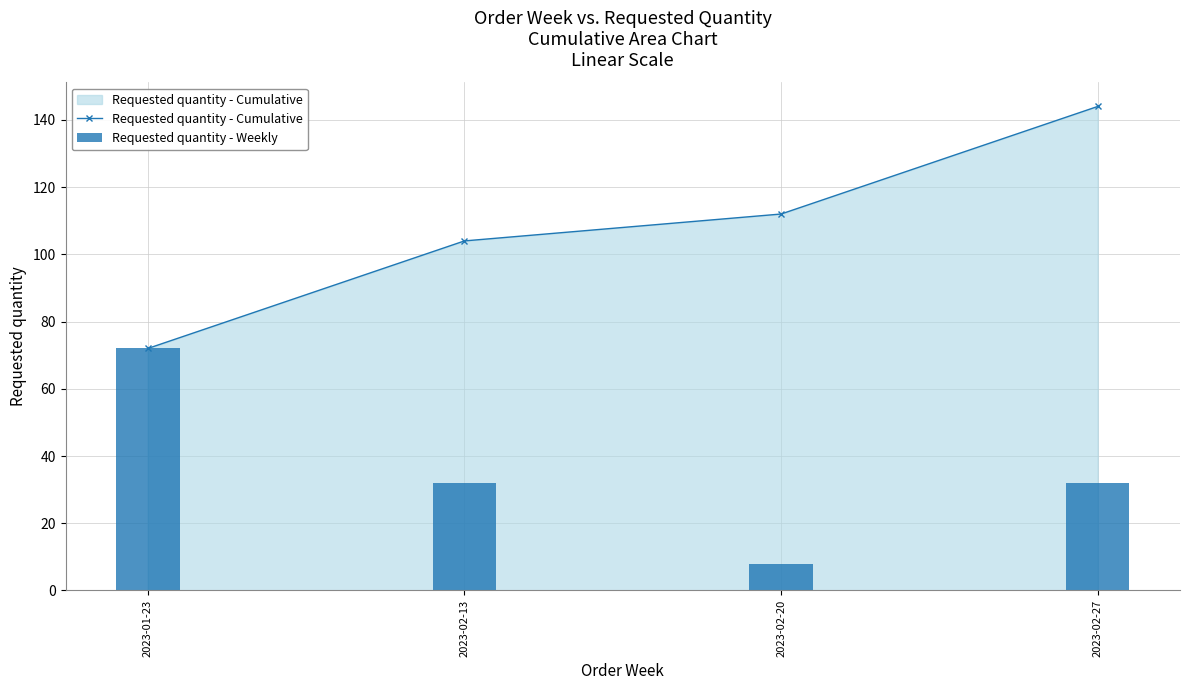

What value does the Requested quantity - Weekly series have at 2023-02-20?

8